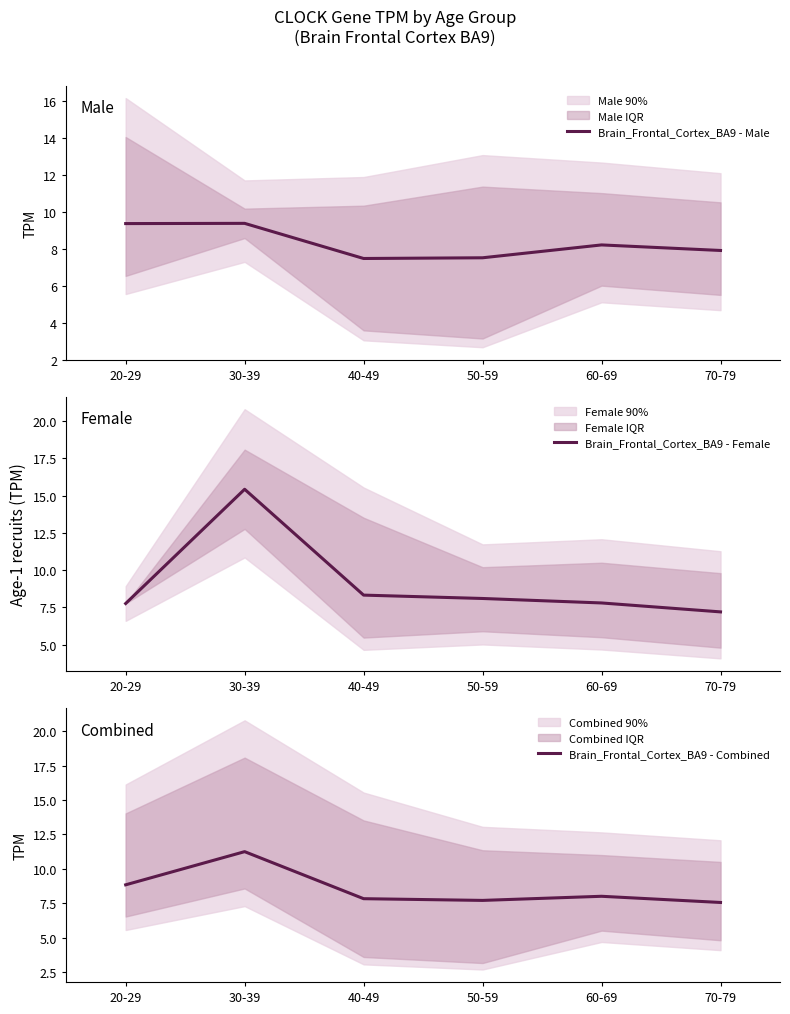

At which category is the sum across all series the highest?

30-39